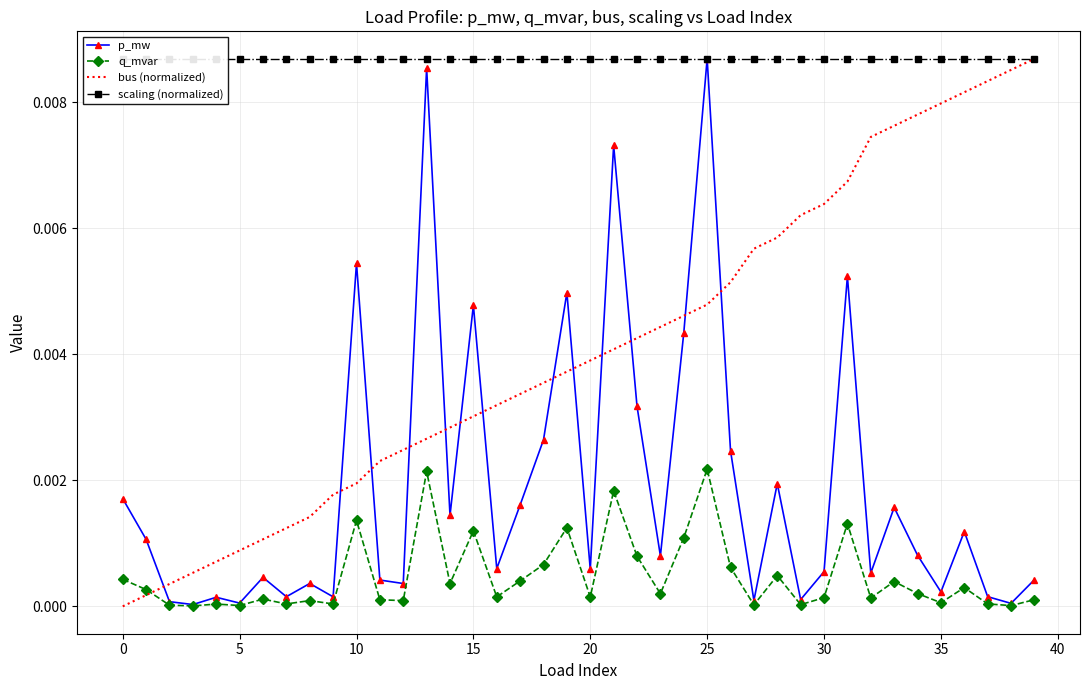

At which category is the sum across all series the highest?

25